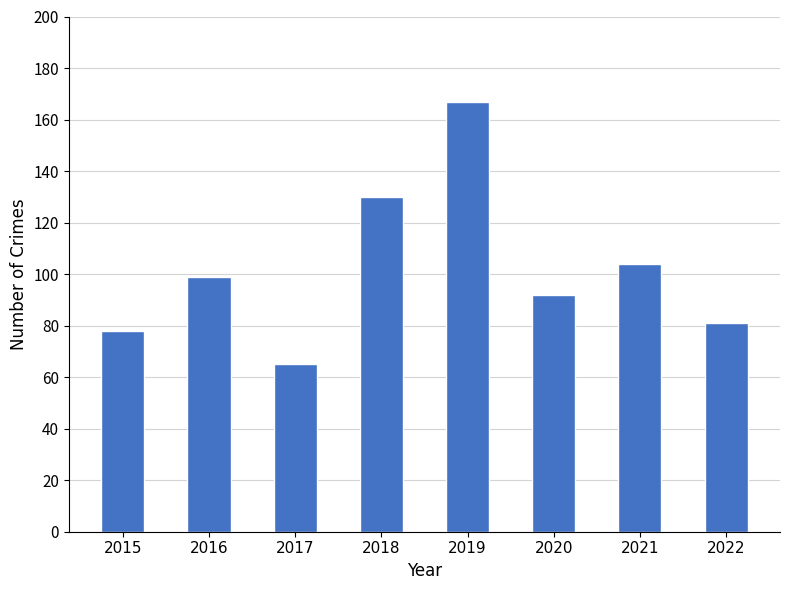

What is the average value?

102